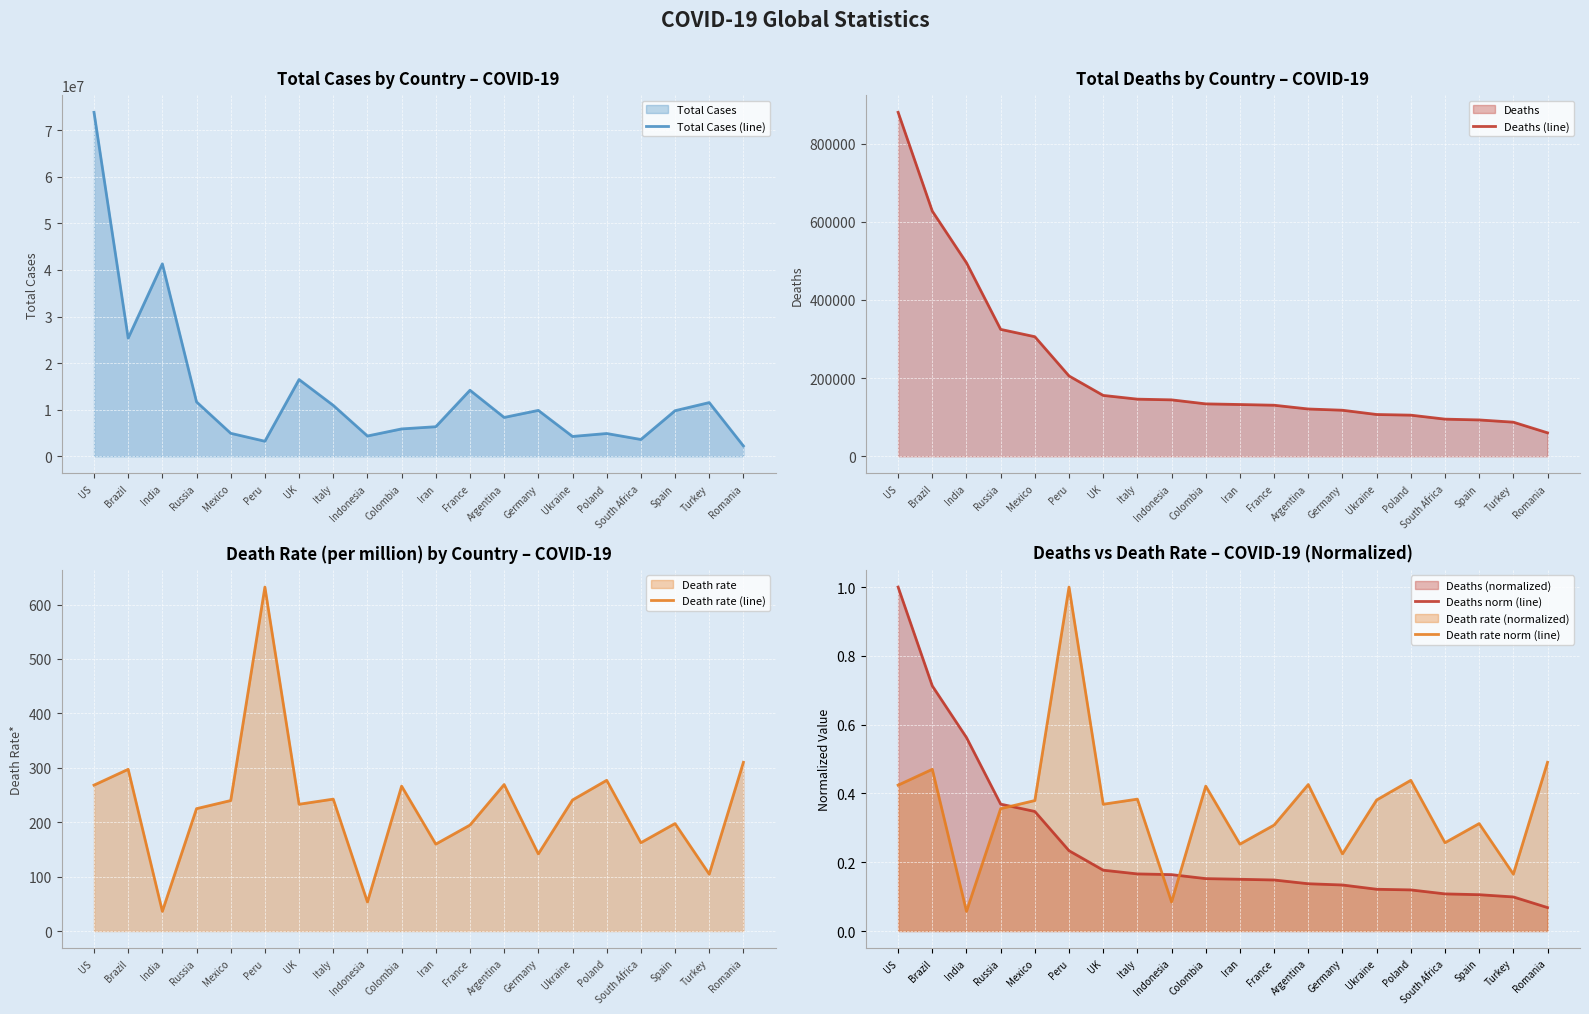

Where is the first local minimum for Total Cases (line)?

Brazil